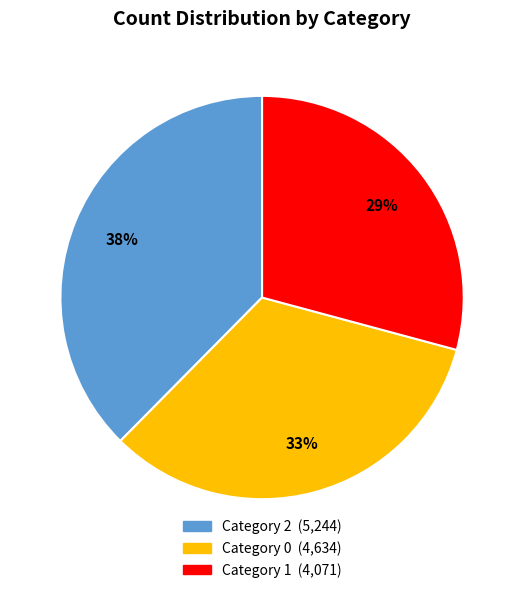

Does any single category account for the majority?

No